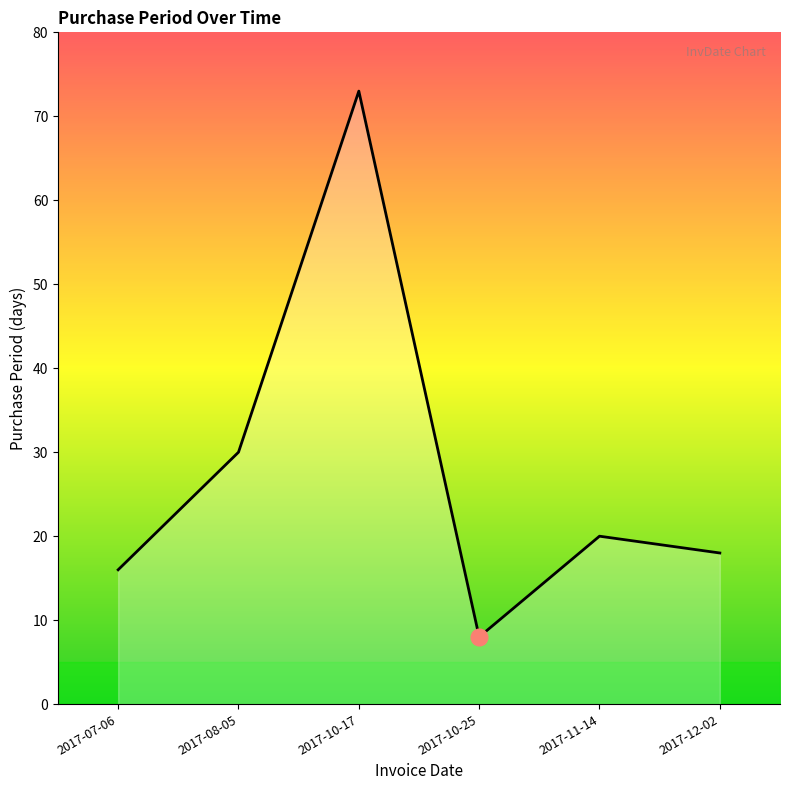

What is the difference between the maximum and minimum values?

65